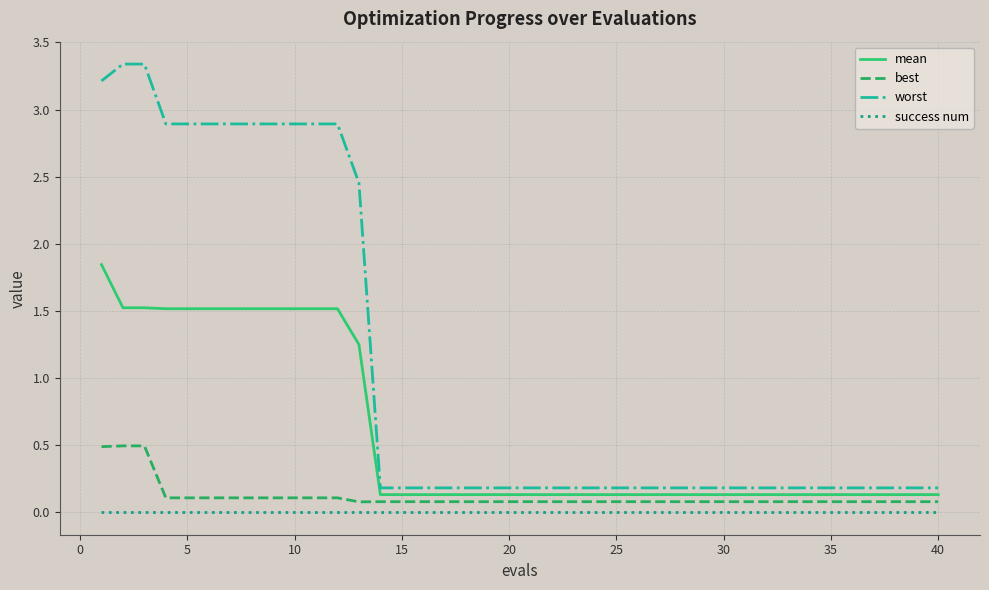

True or false: mean and success num intersect in this chart.

False